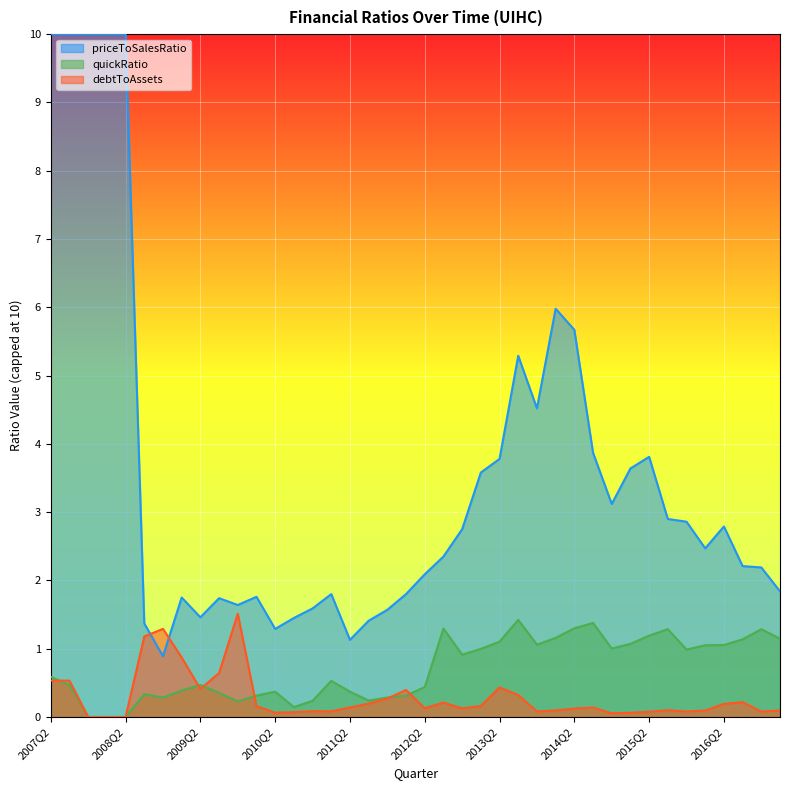

How many data points in debtToAssets are above 0?

37